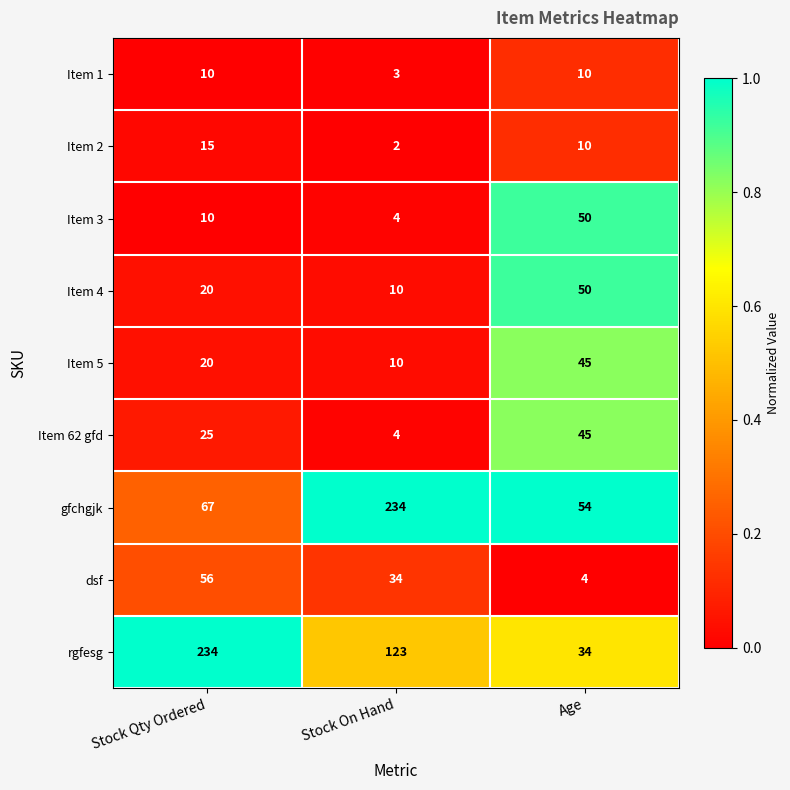

Where is gfchgjk nearest to the value 144?

Stock Qty Ordered